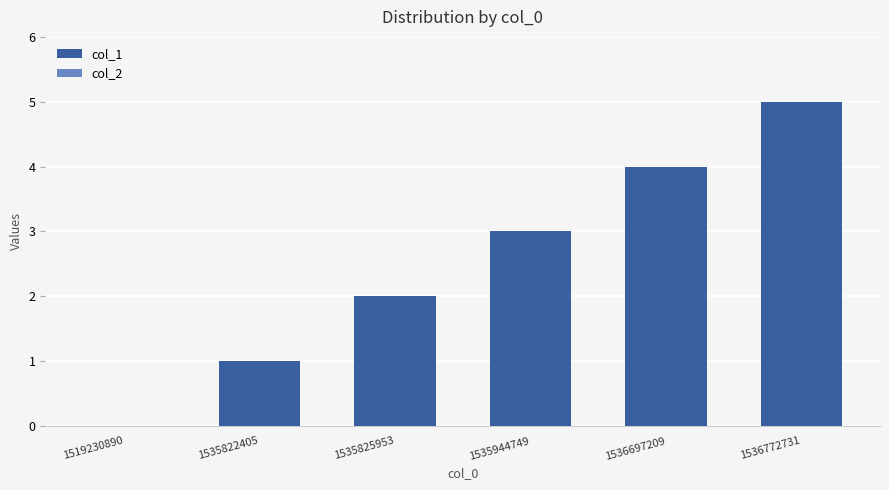

What is the sum of all values?

15